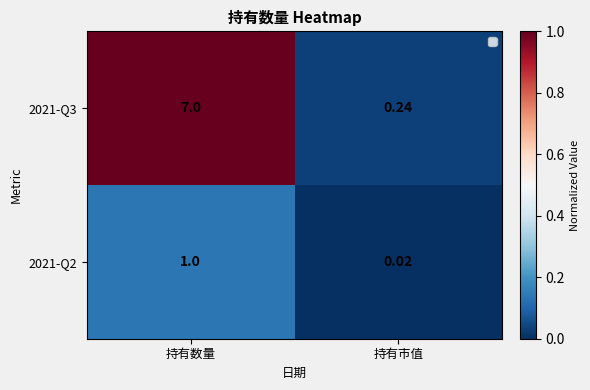

At which category is the sum across all series the highest?

持有数量